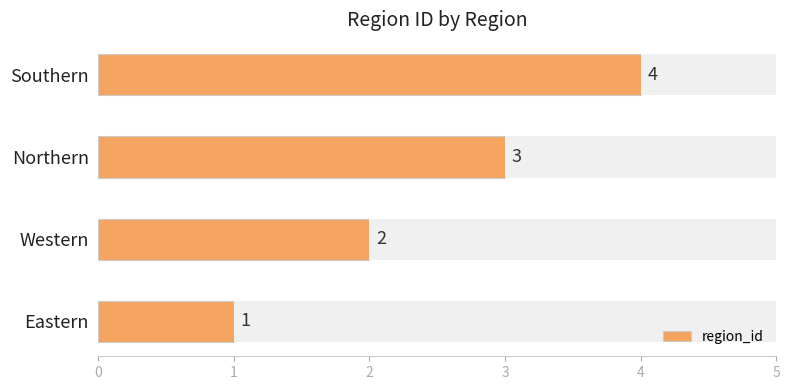

How many categories are shown in the chart?

4